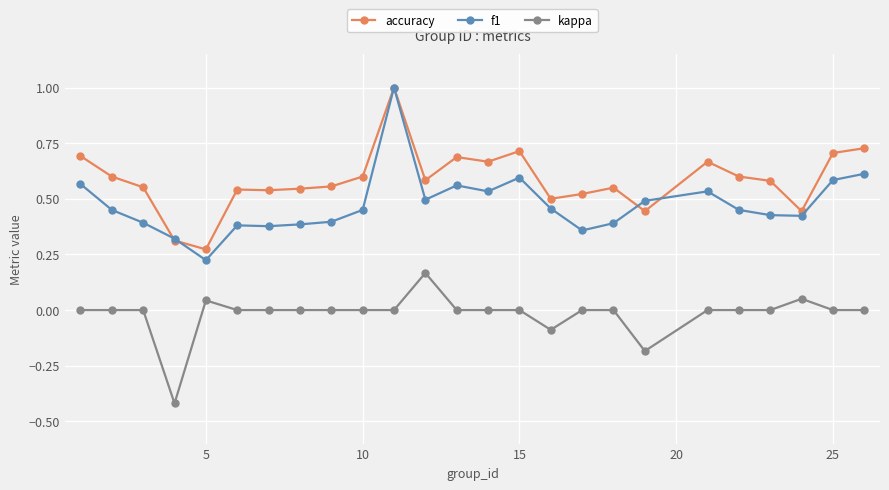

Which series has the largest total across all categories?

accuracy